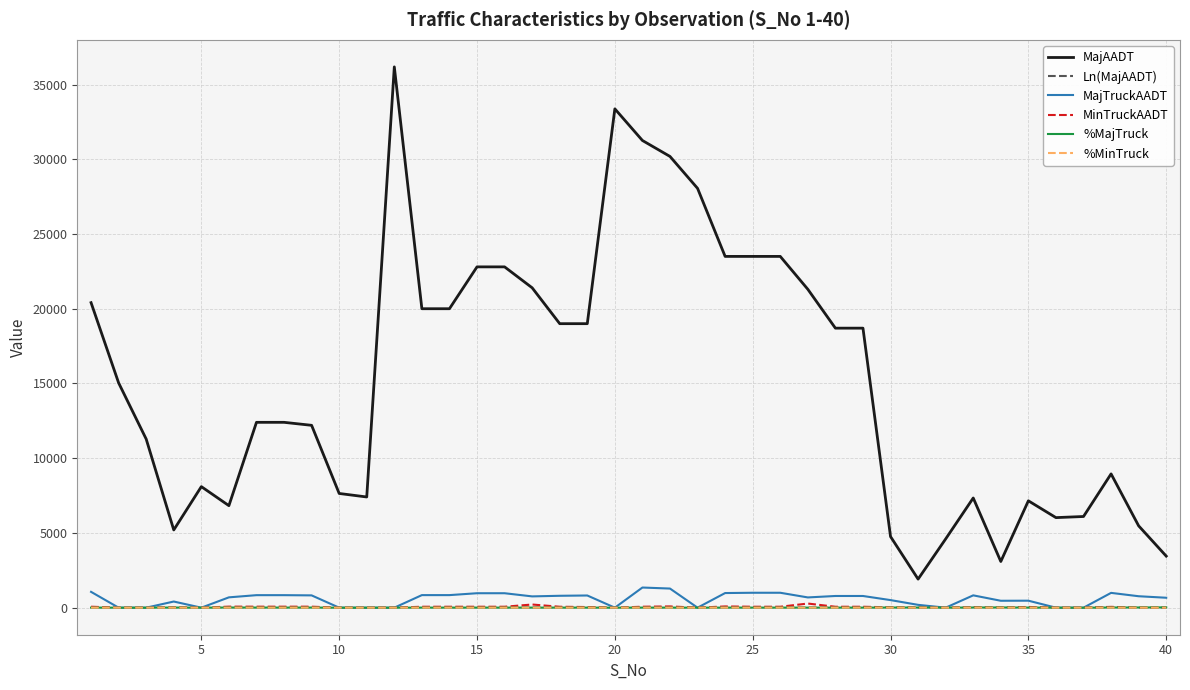

What is the greatest value displayed?

36179.0